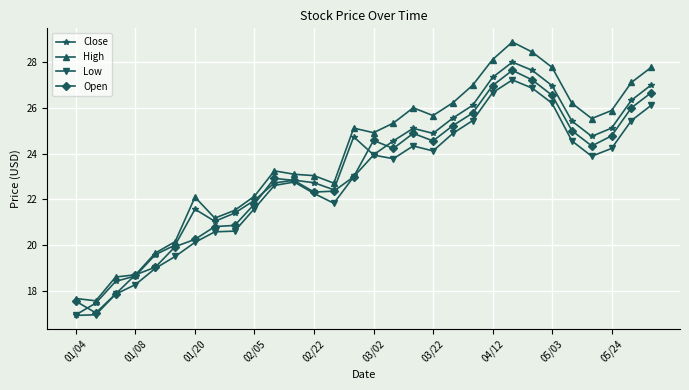

Which series has the widest spread of values?

High